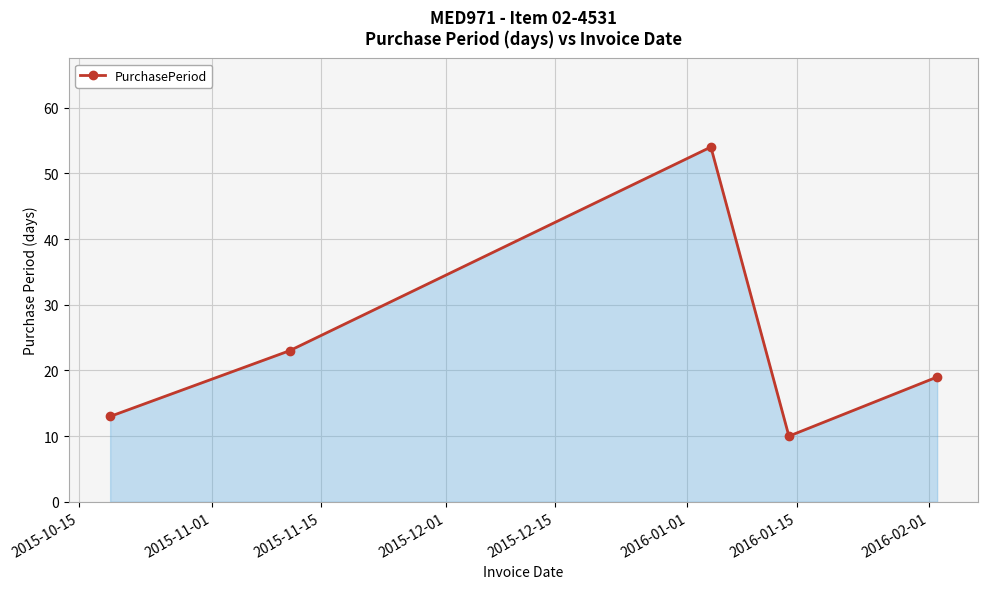

How many points are lower than both their immediate neighbors (excluding endpoints)?

1